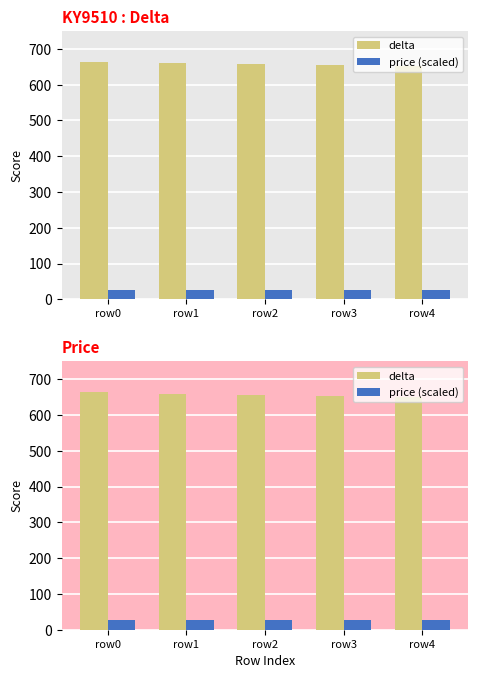

Where is price (scaled) nearest to the value 27?

row1